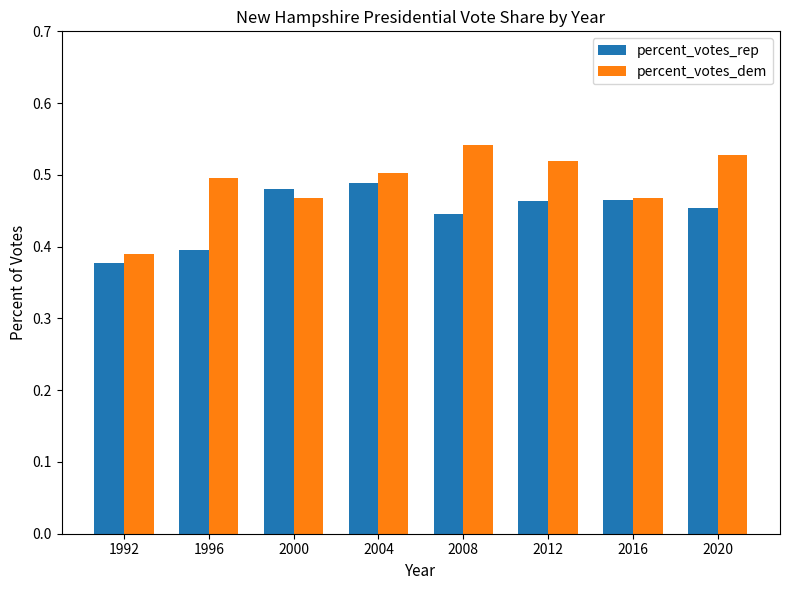

At which label is percent_votes_dem closest to 0?

1992